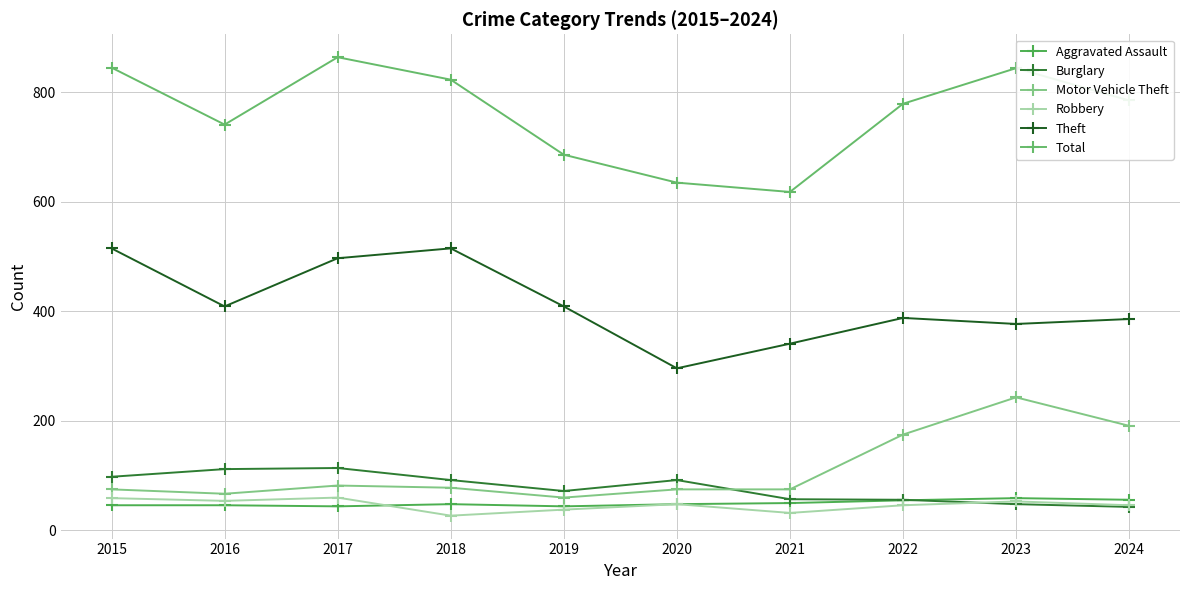

Between 2020 and 2022, which series saw the biggest shift?

Total